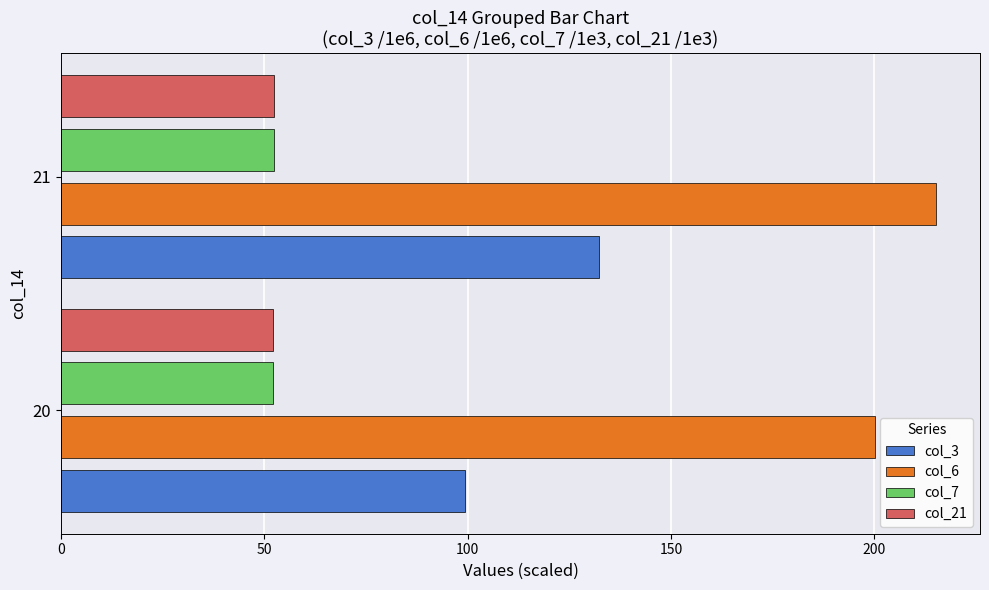

What is the sum of the col_3 values at 20 and 21?

231.5